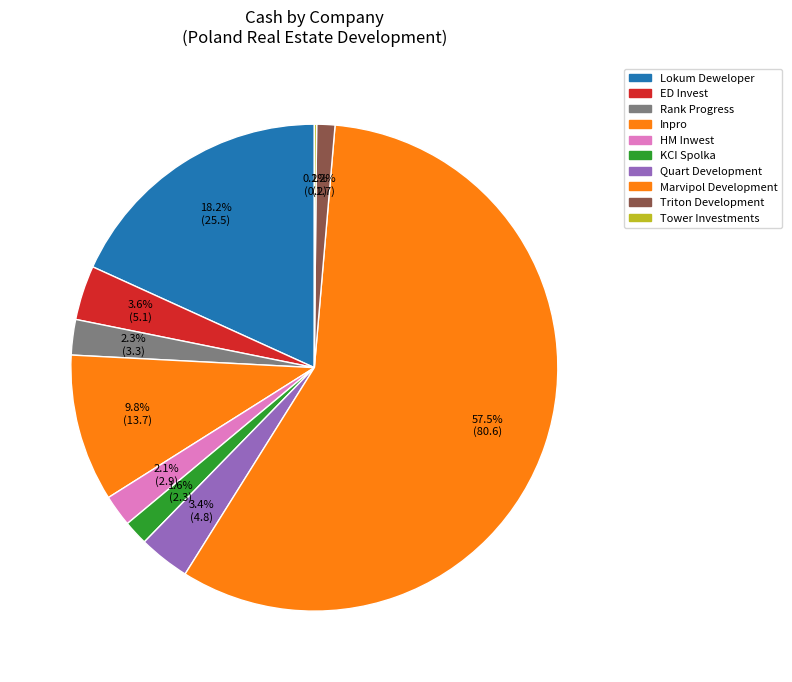

Which slice is the largest?

Marvipol Development